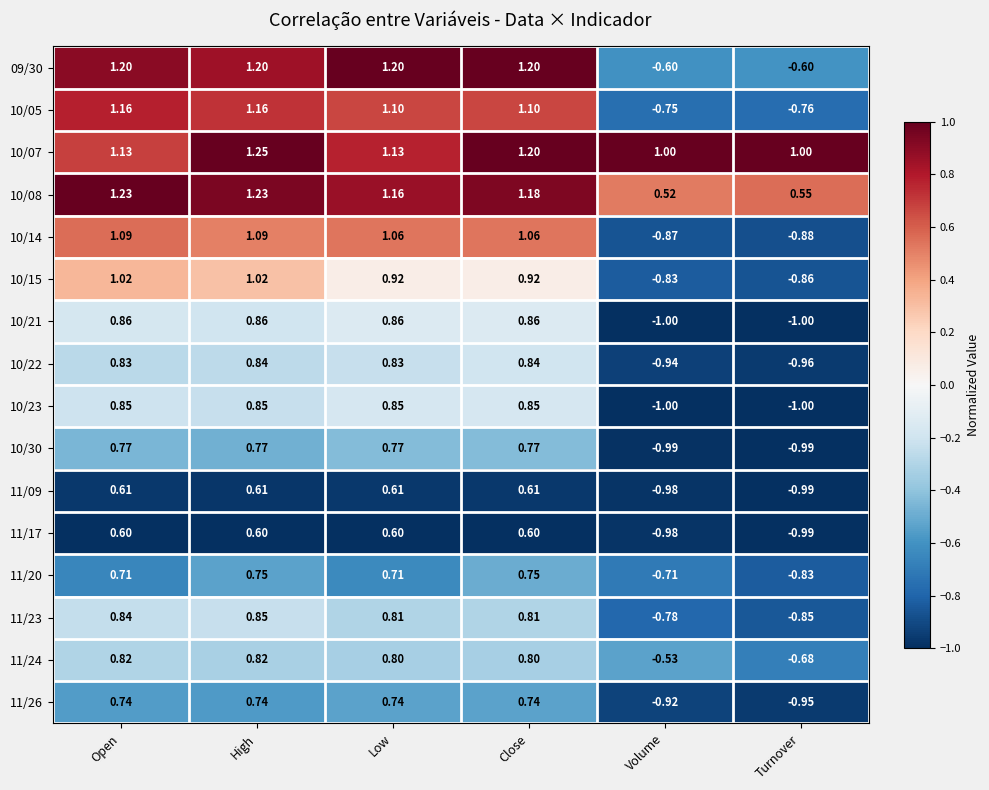

Which category has the highest value across all series?

High